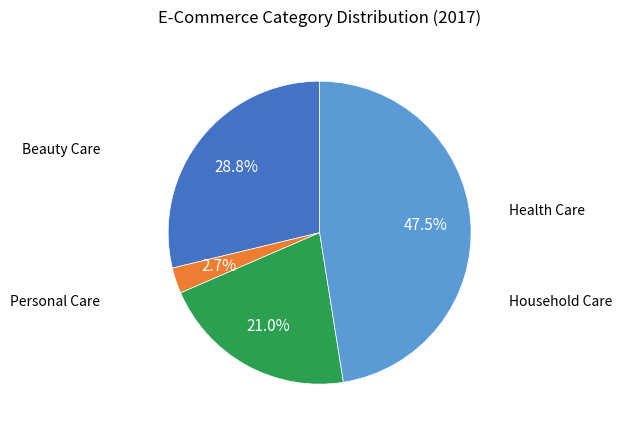

Is there any slice that represents more than half of the pie?

No